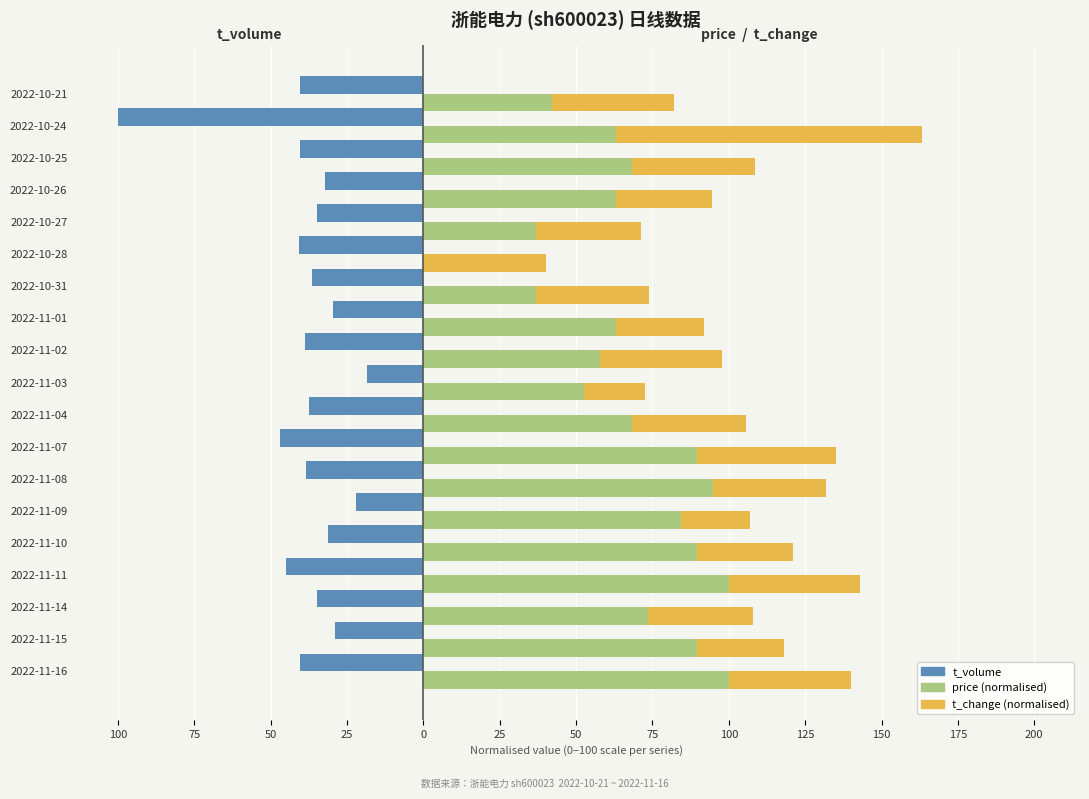

List the series in order of their peak value, highest first.

price, t_change, t_volume